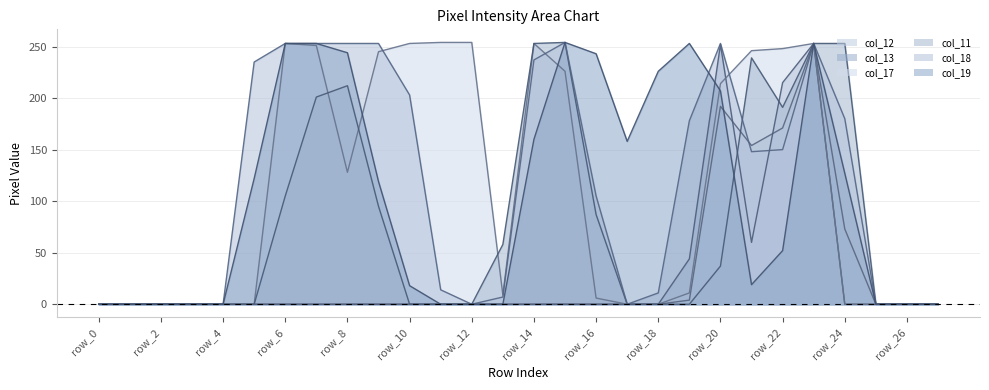

What is the difference between the maximum and minimum values in the col_13_line series?

253